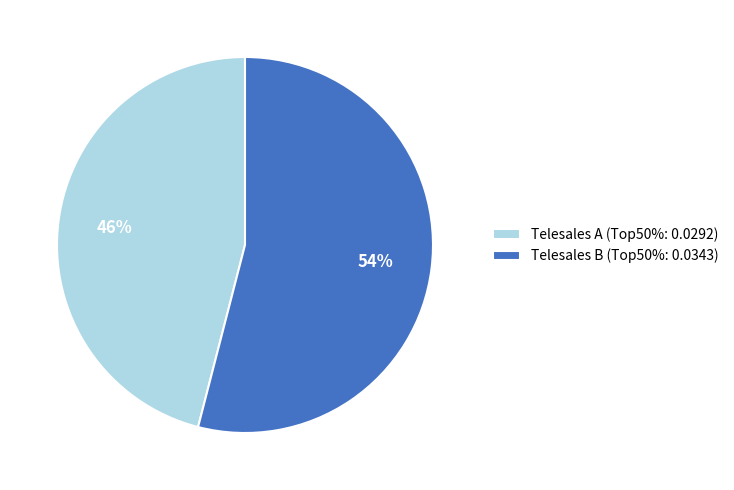

The Telesales A slice represents 46% of the pie. True or false?

True